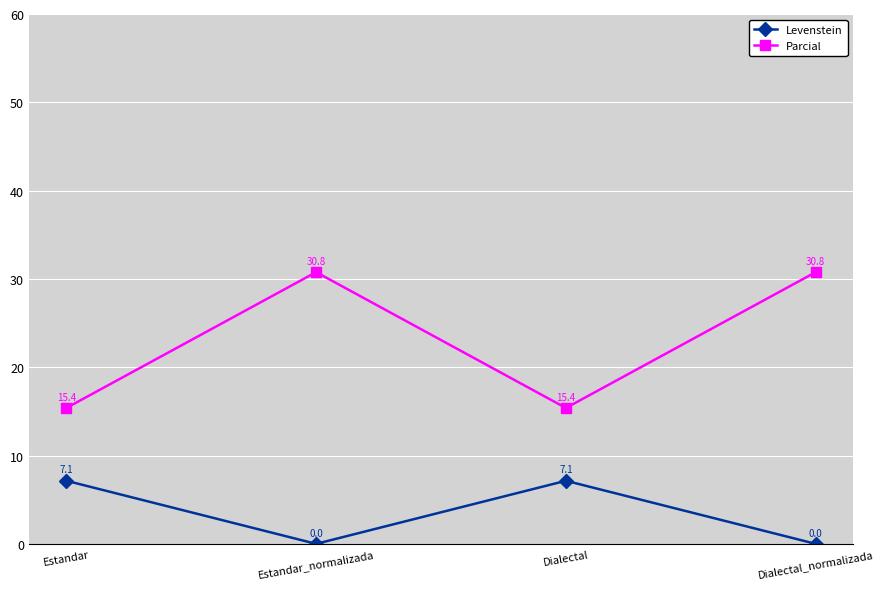

What position from the left is Dialectal?

3